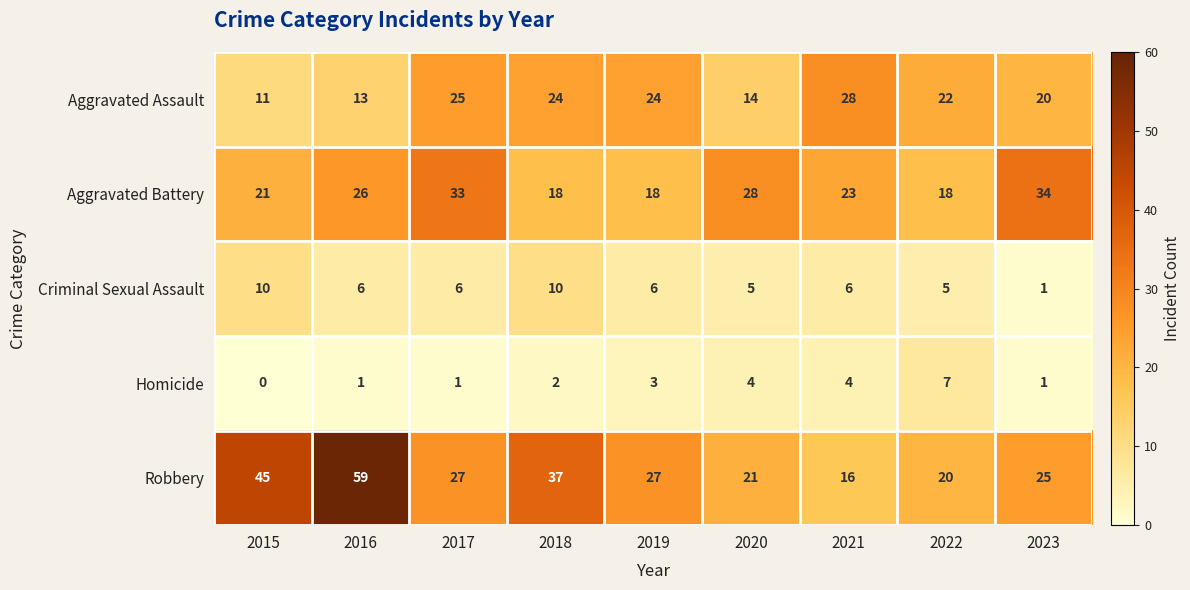

What is the difference between the Homicide values at 2020 and 2016?

3